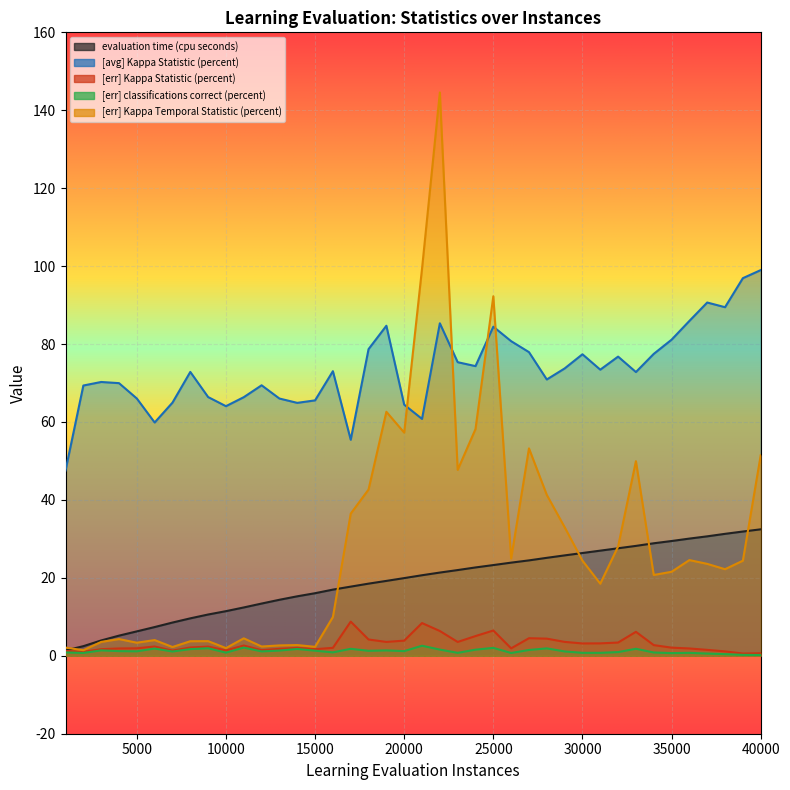

Rank the series at 17000 from lowest to highest value.

[err] classifications correct (percent), [err] Kappa Statistic (percent), evaluation time (cpu seconds), [err] Kappa Temporal Statistic (percent), [avg] Kappa Statistic (percent)